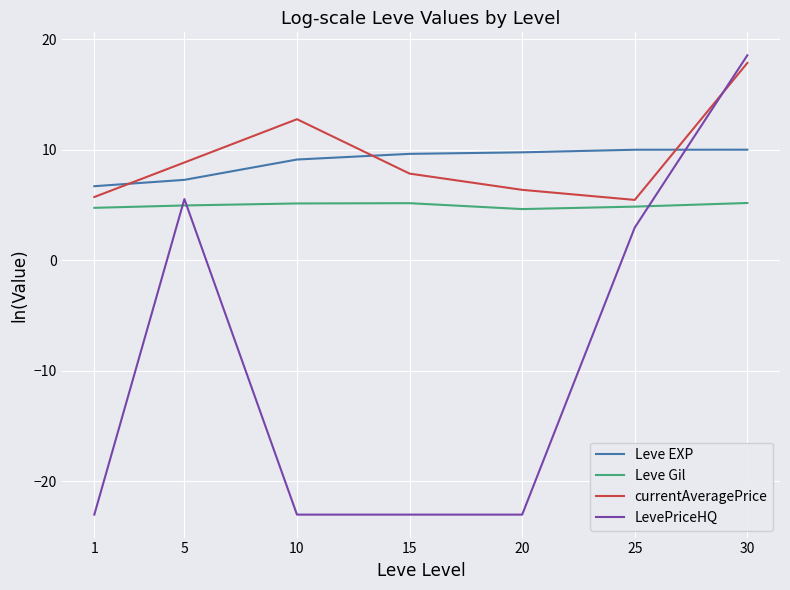

True or false: currentAveragePrice and Leve Gil intersect in this chart.

False